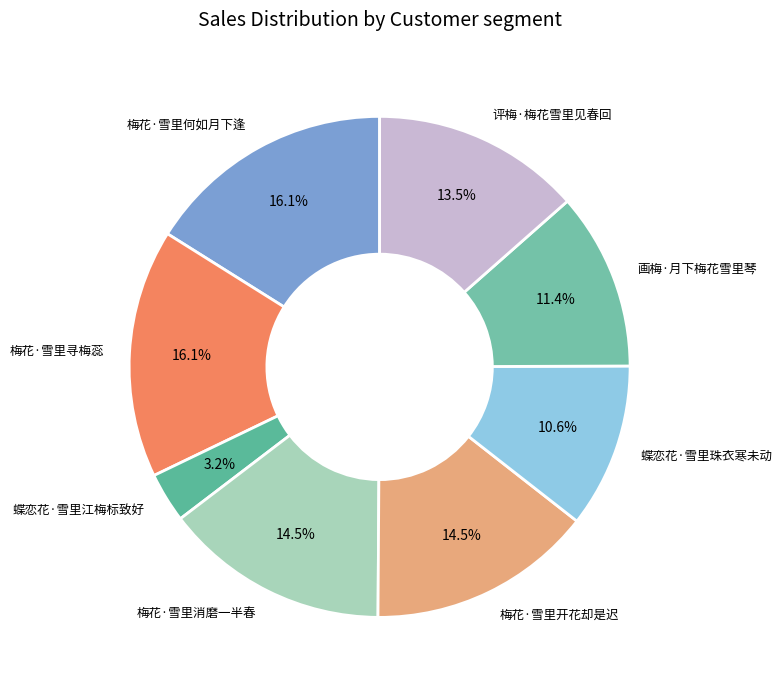

What percentage is NOT represented by 画梅·月下梅花雪里琴?

88.6%